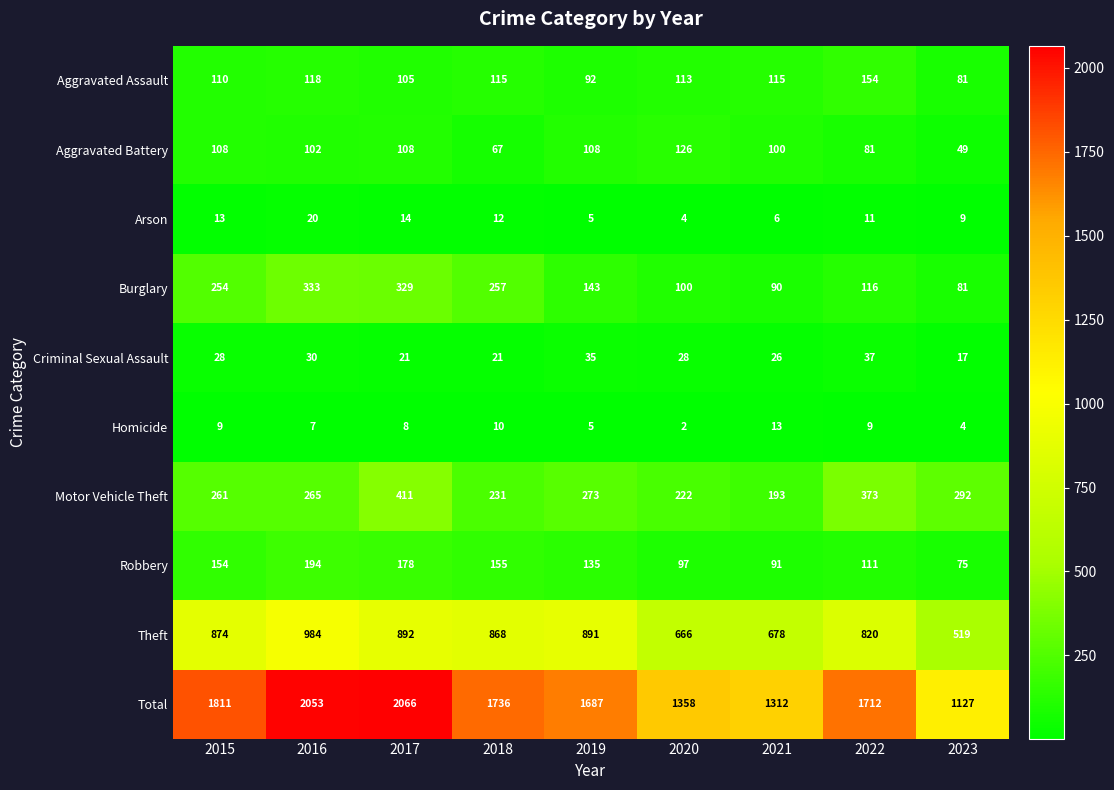

What is the average value of the Aggravated Assault series?

111